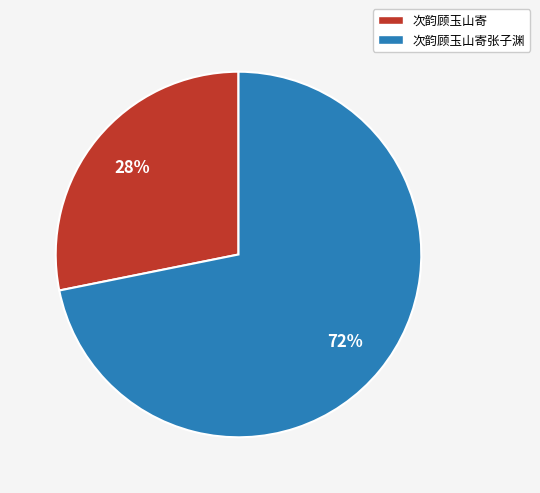

To the nearest percent, what is the difference between the largest and smallest slice percentages?

44%